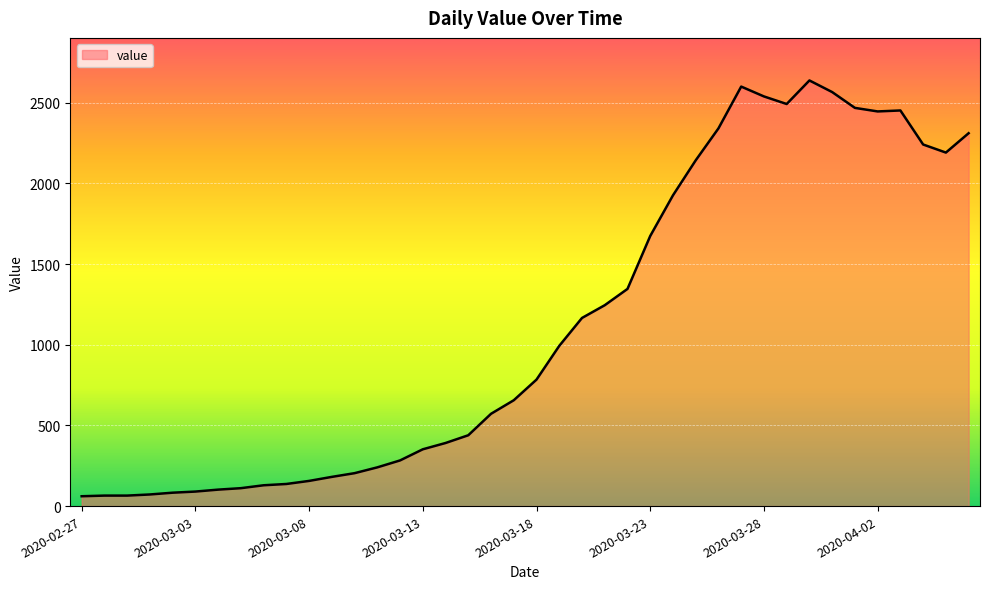

What is the difference between the maximum and minimum values?

2577